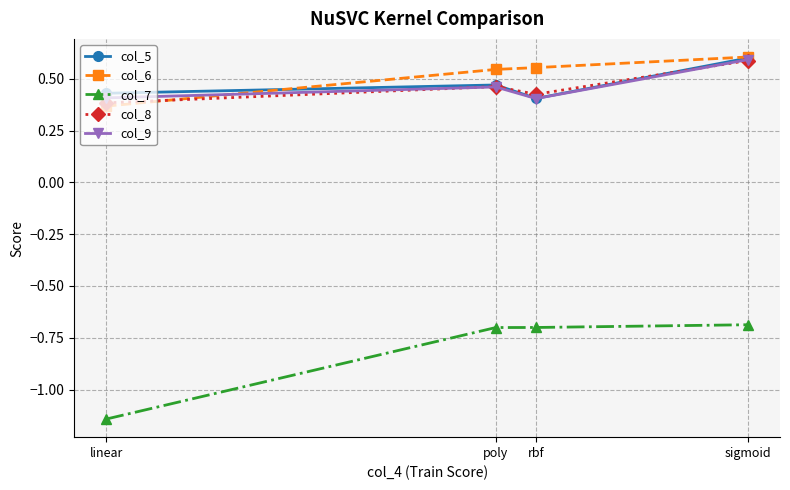

What is the difference between the col_6 values at sigmoid and rbf?

0.1